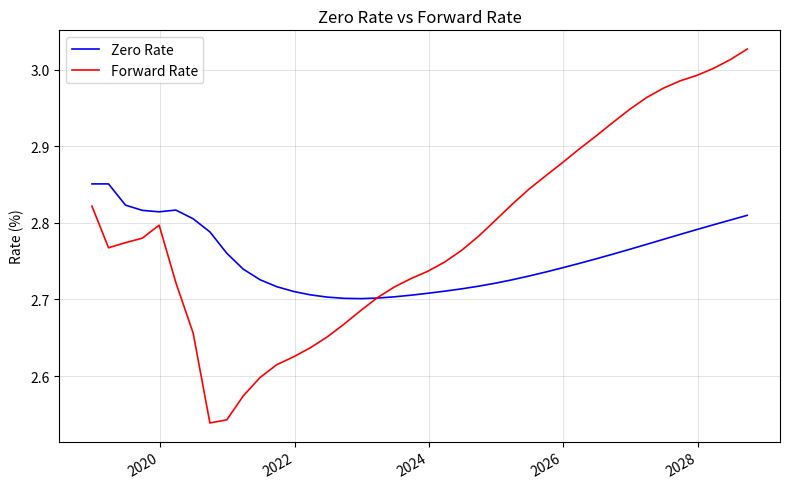

What are all the series names shown in the legend?

Zero Rate, Forward Rate